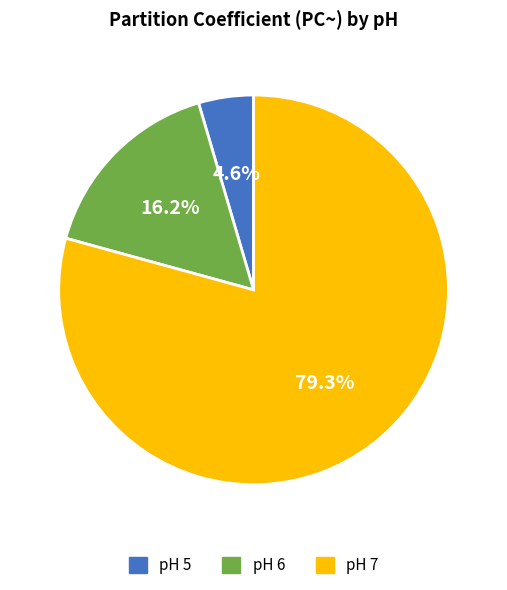

What percentage is the pH 5 slice, to the nearest percent?

5%